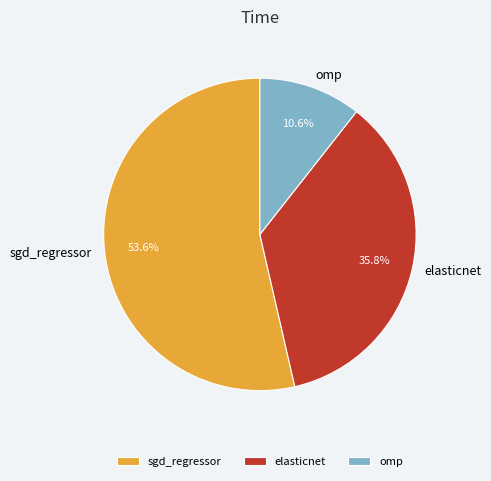

Count the number of slices in the pie.

3